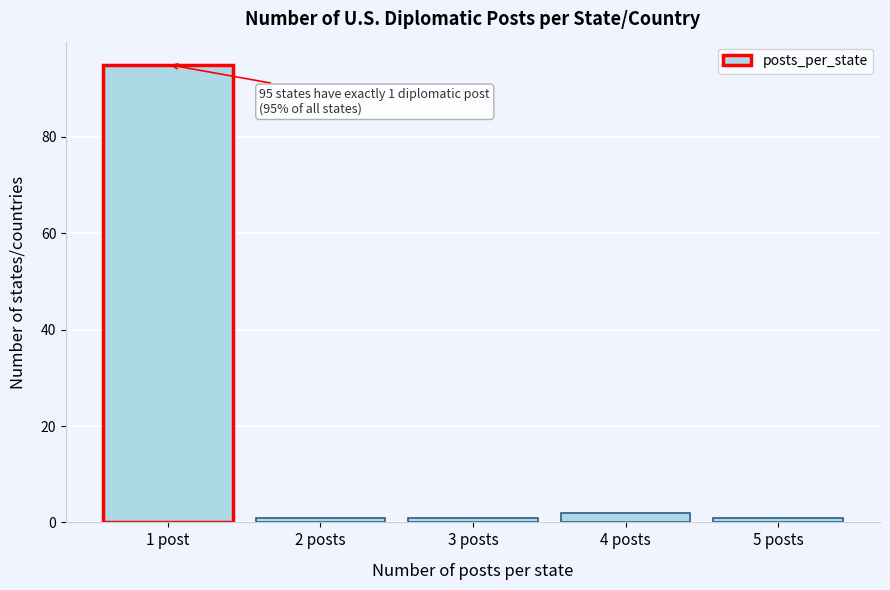

Reading left to right, extract all data points from this chart.

95	1	1	2	1